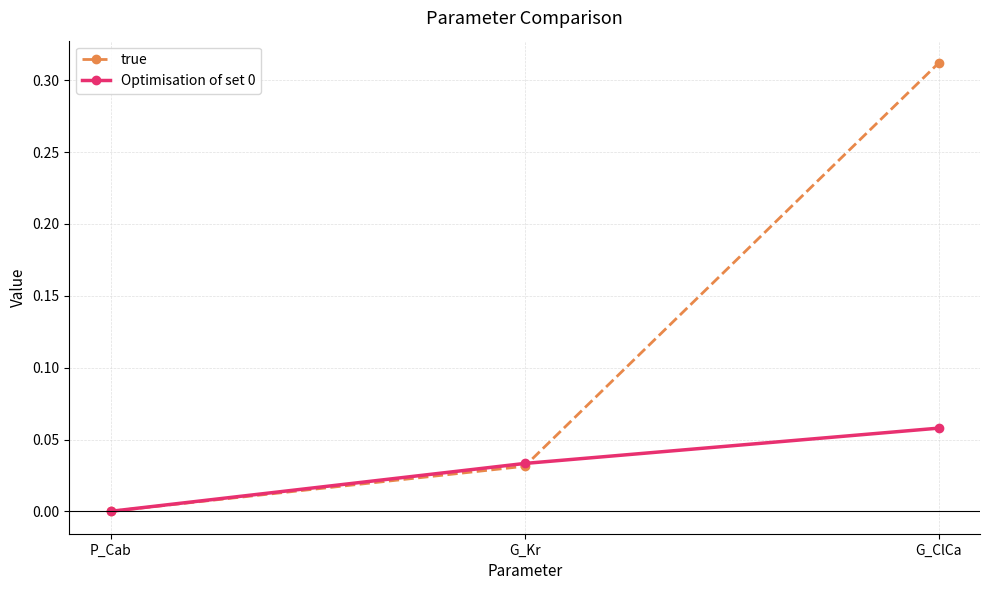

What position from the left is G_ClCa?

3